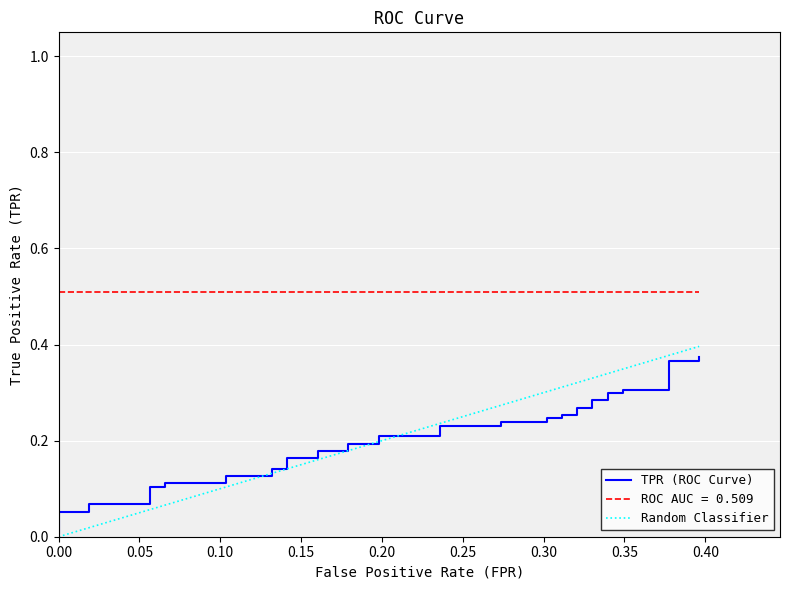

How many lines are shown in the chart?

2